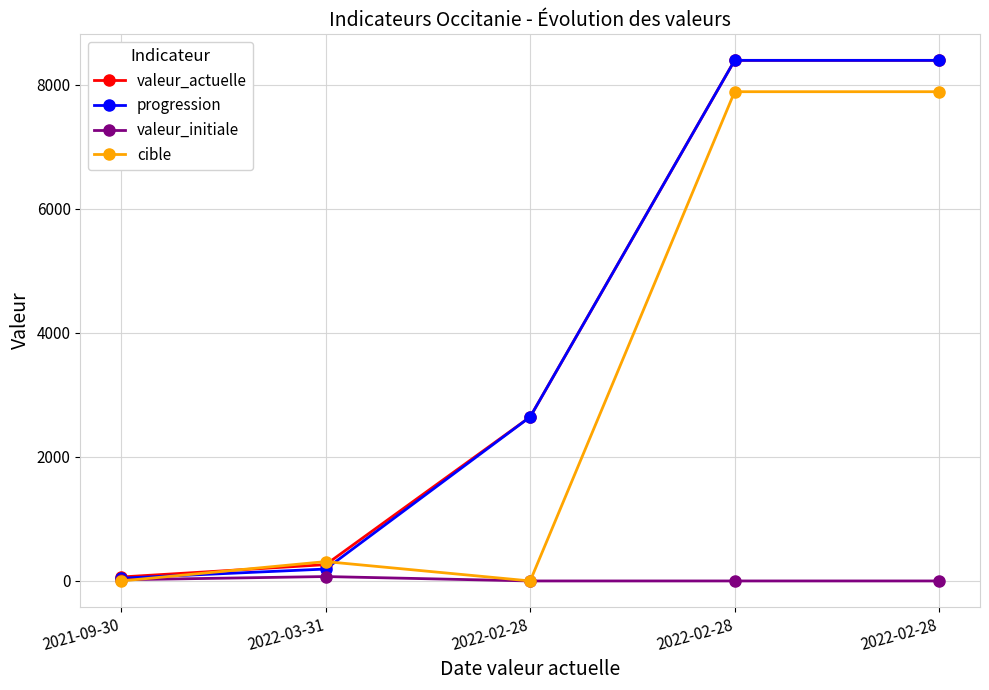

What is the label of the 1st point from the left?

2021-09-30